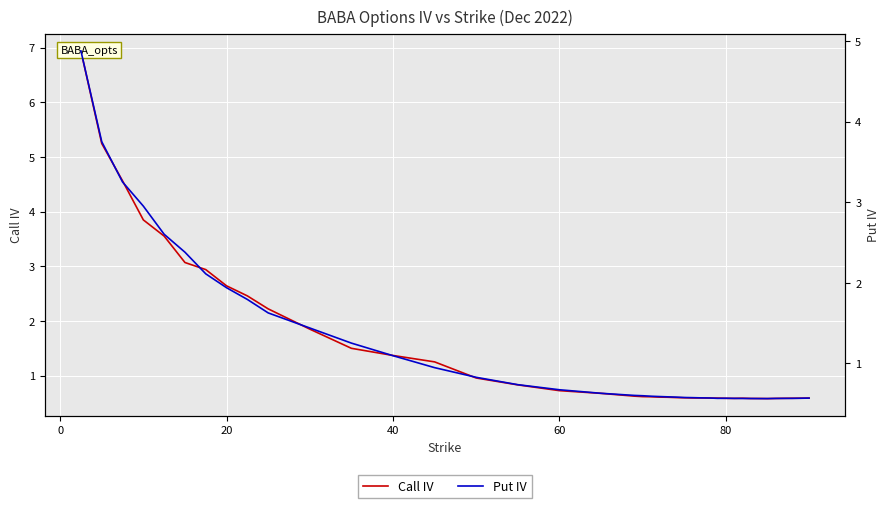

Is the value of Call IV at 37 greater than the value of Put IV at 10?

No